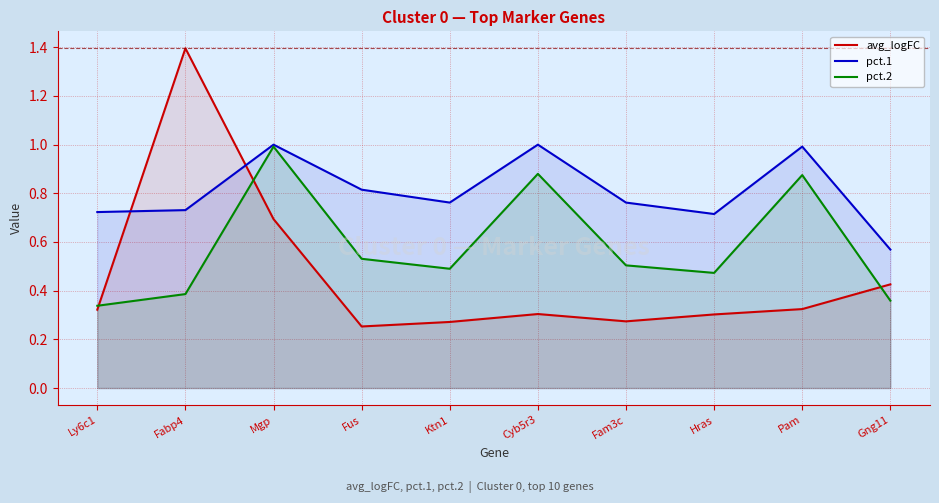

Which series ends up on top after the final intersection of pct.1 and avg_logFC?

pct.1